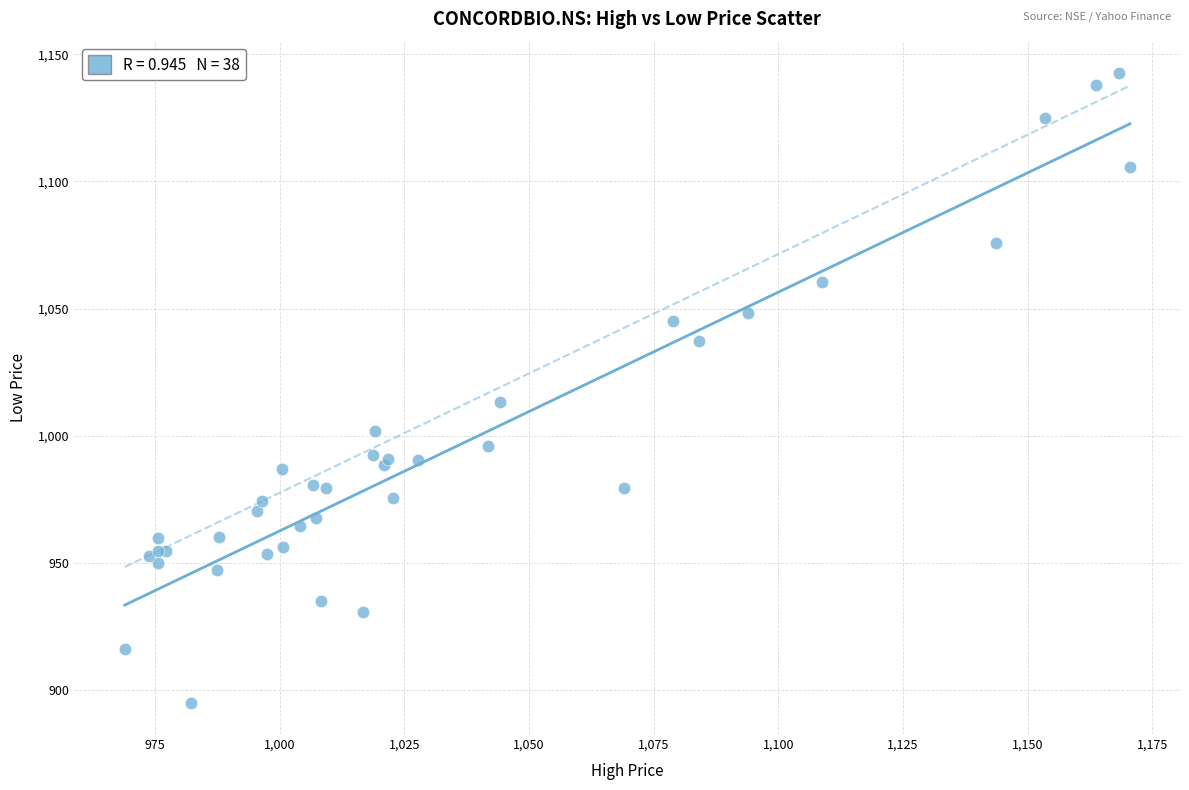

What Y value in the scatter plot is closest to 1018?

1013.1